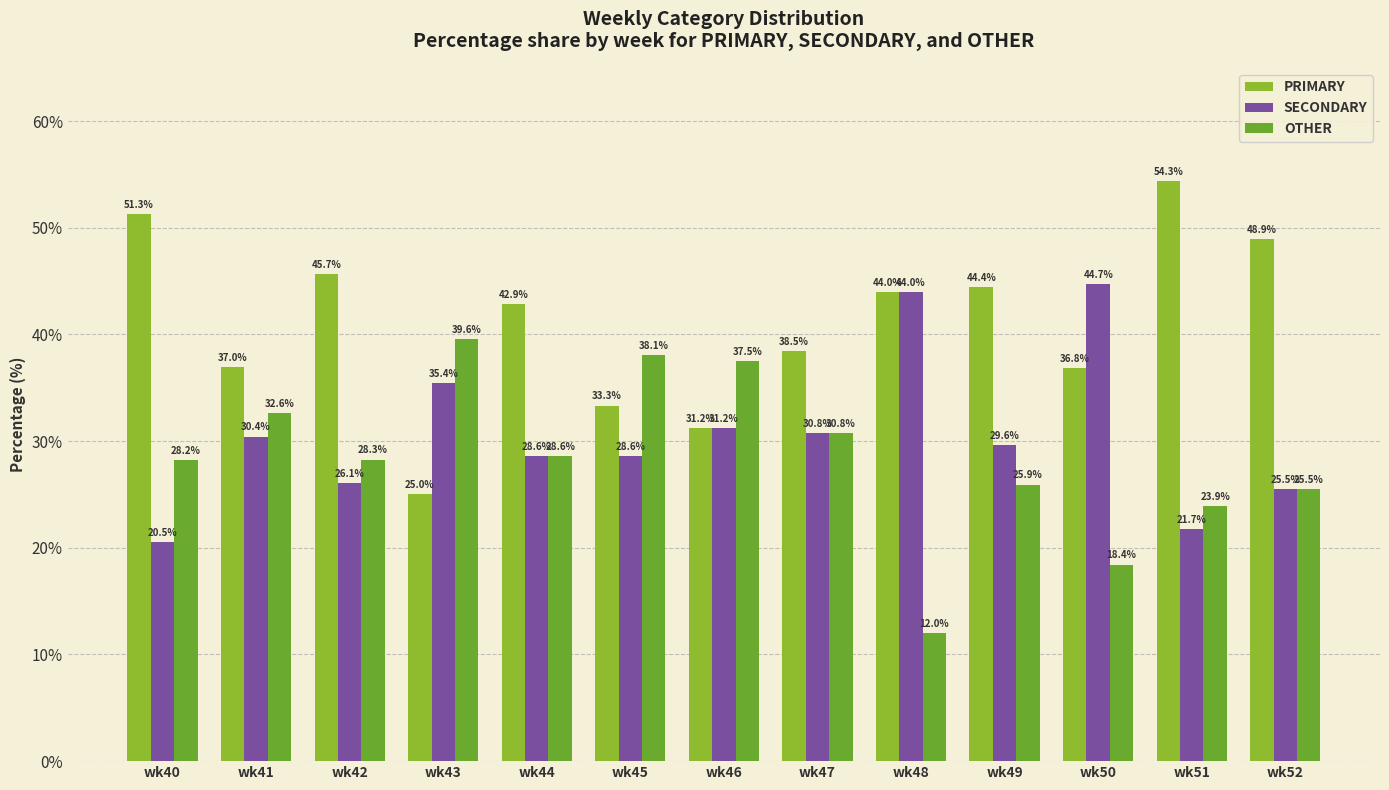

What is the difference between the SECONDARY values at wk48 and wk40?

23.5